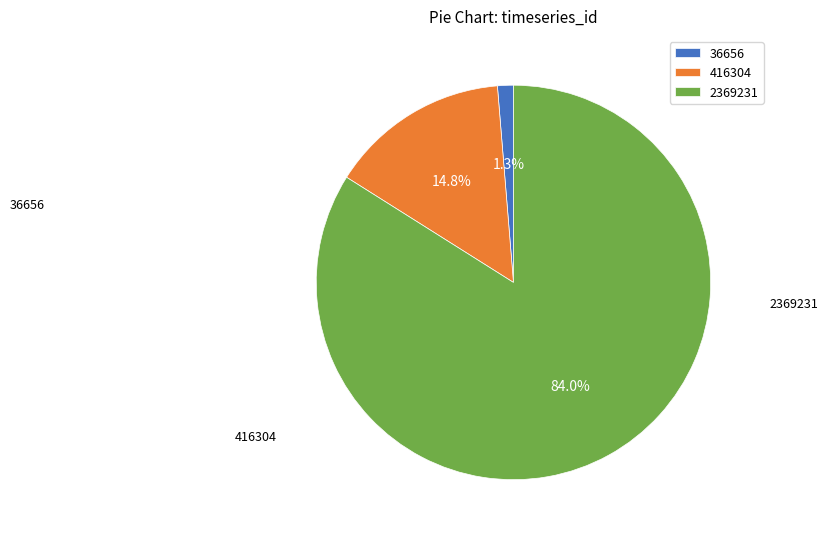

Is it true that 2369231 is 92% of the pie?

False